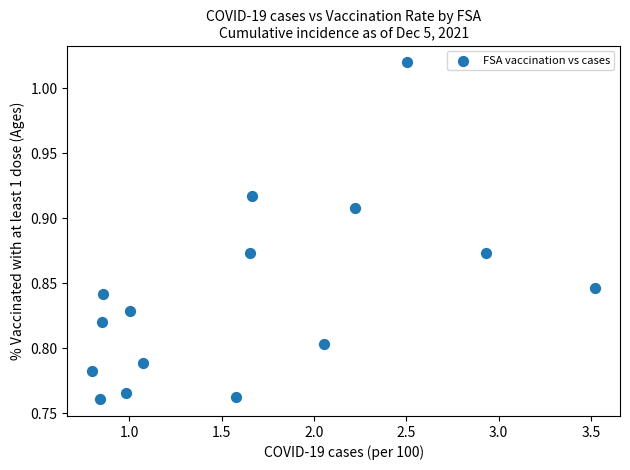

What is the range of Y values (max minus min)?

0.3